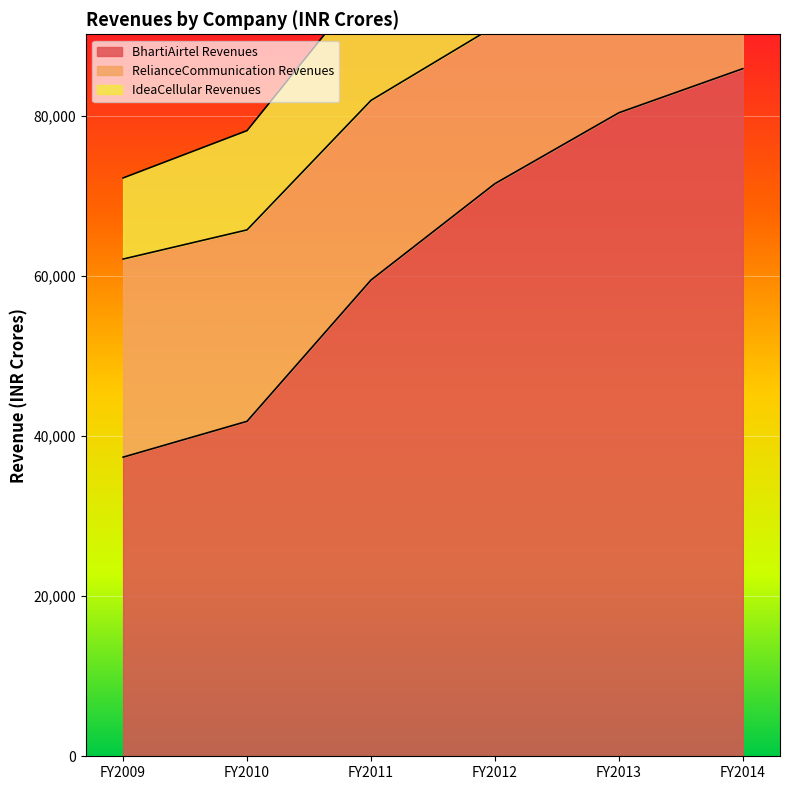

What is the greatest value displayed?

133533.5